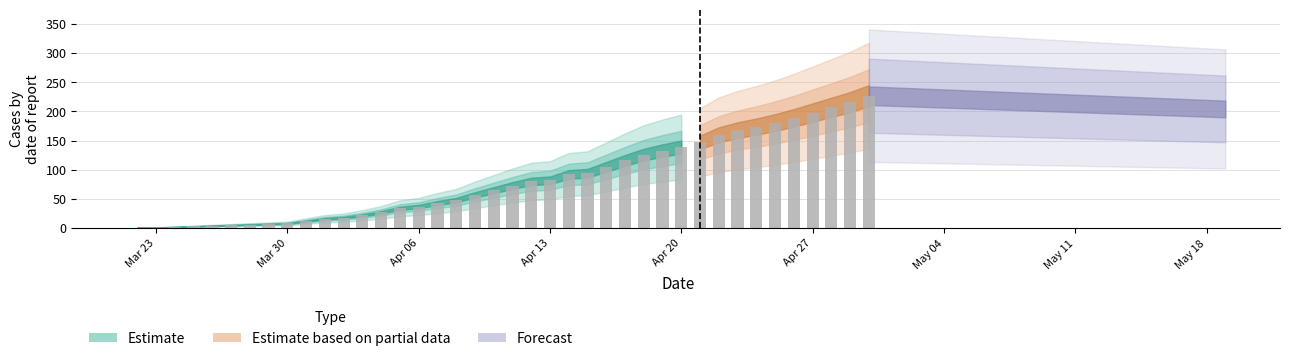

What is the maximum value shown in the chart?

227